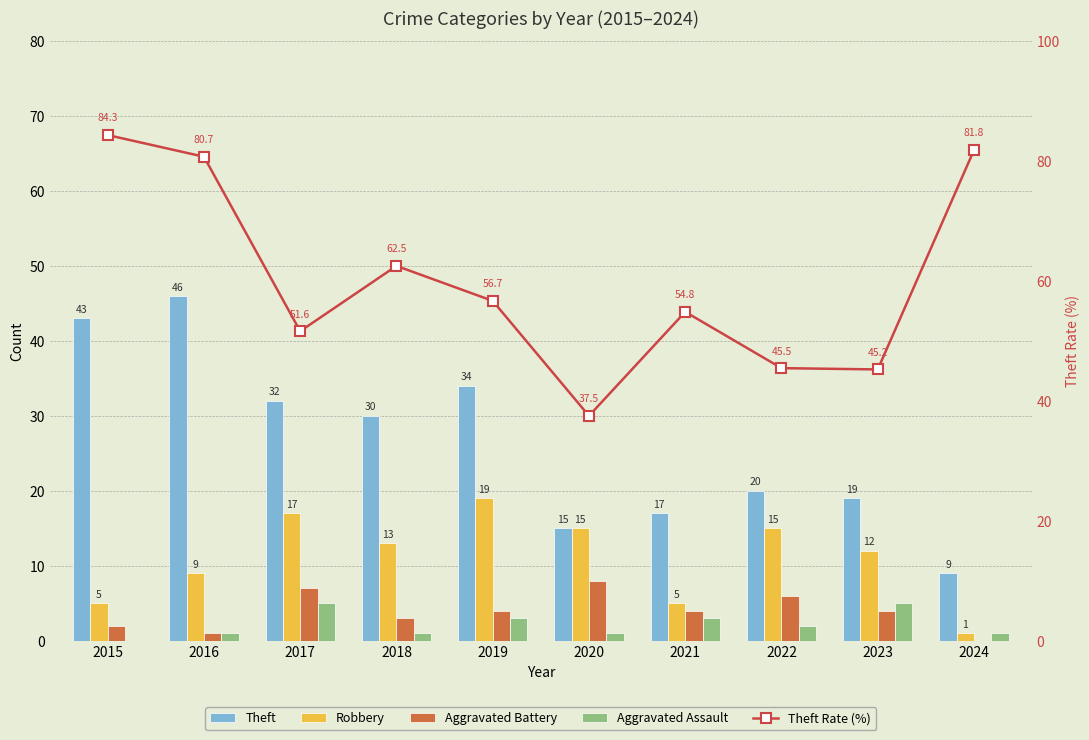

What is the spread (max minus min) of values at 2023?

41.2